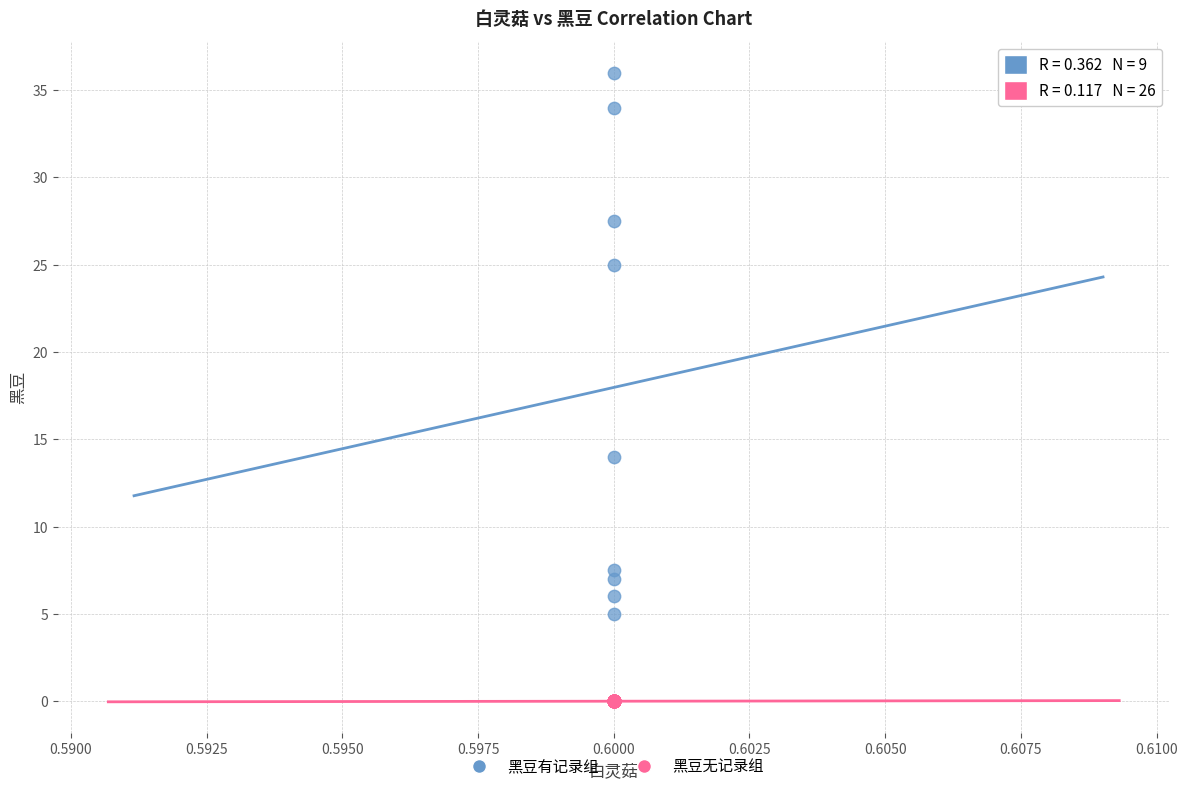

Which series contains the highest Y value?

黑豆有记录组